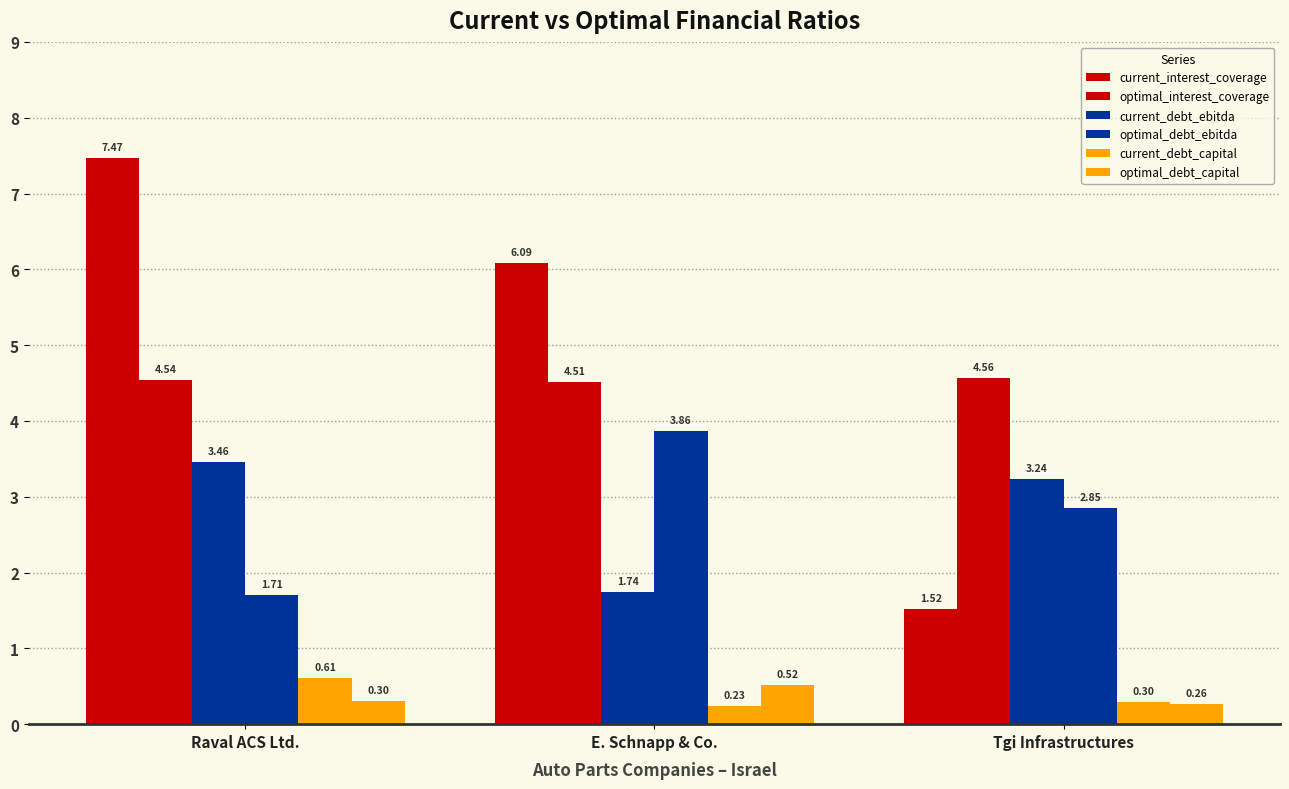

What is the sum of all current_interest_coverage values?

15.1